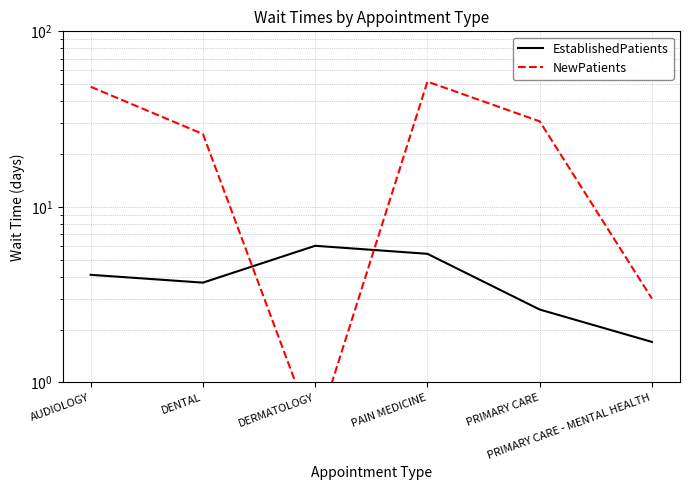

The EstablishedPatients series shows 3.9 at DERMATOLOGY. True or false?

False